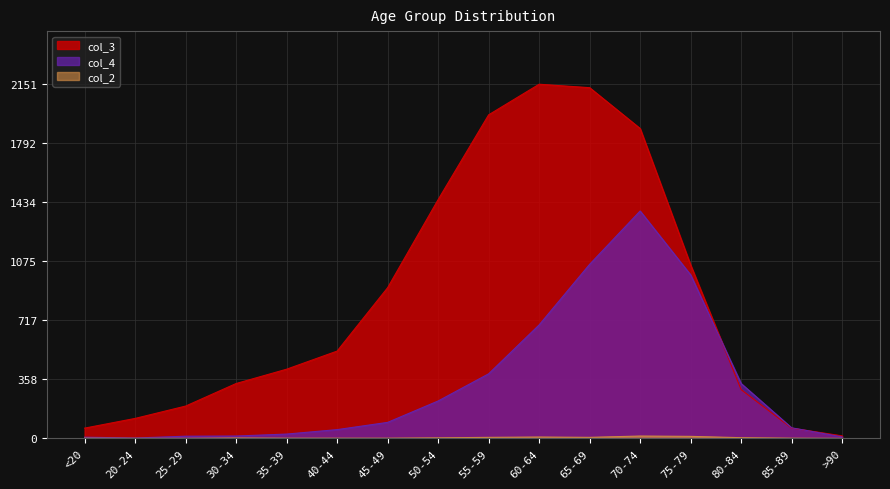

How many values in the col_3 series exceed 530?

7